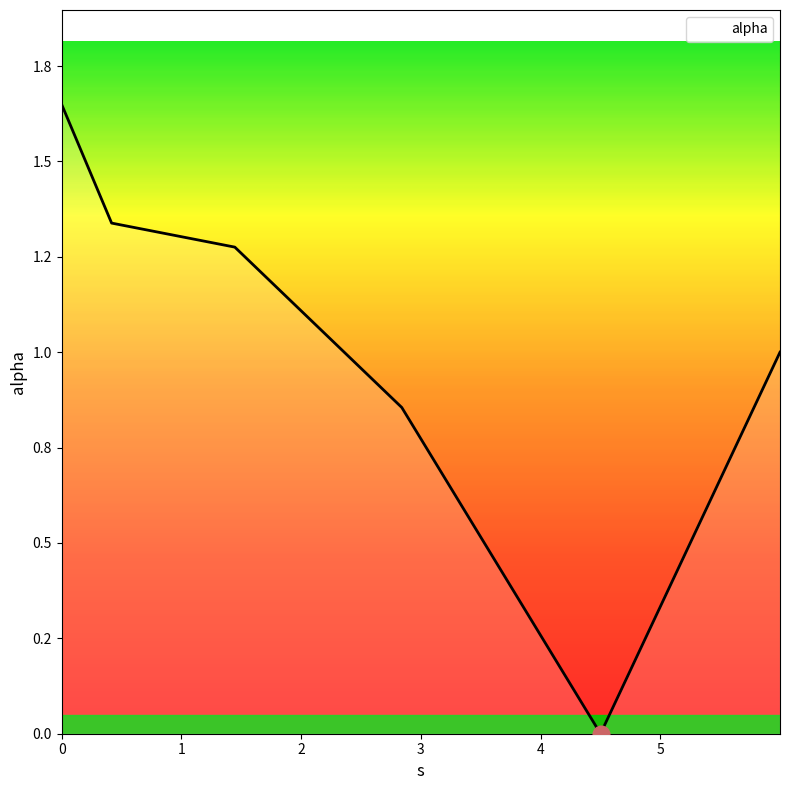

Does the chart have visible grid lines?

No